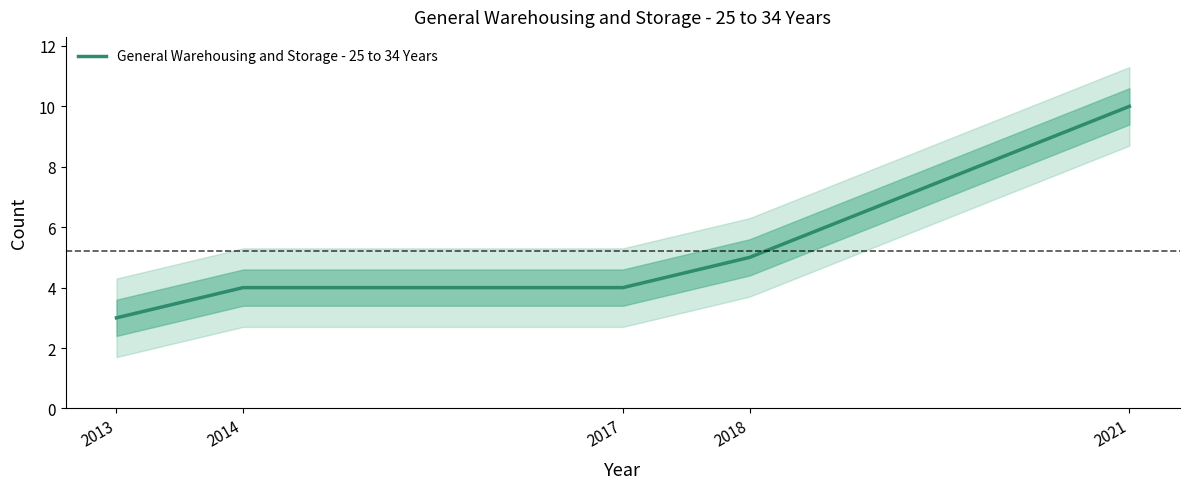

What is the minimum value shown in the chart?

3